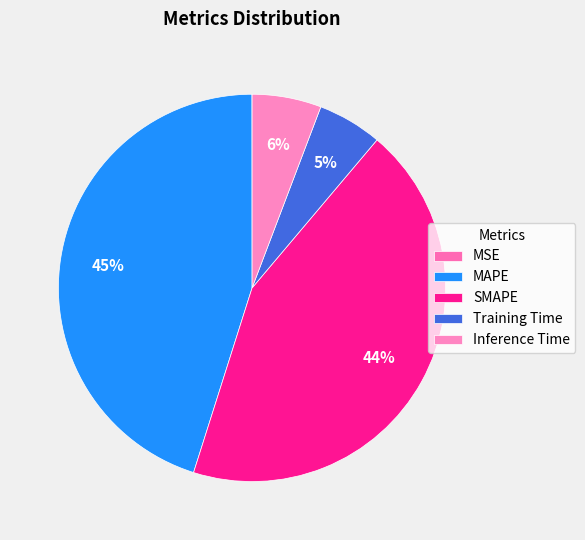

Which category has the smallest portion of the pie?

MSE